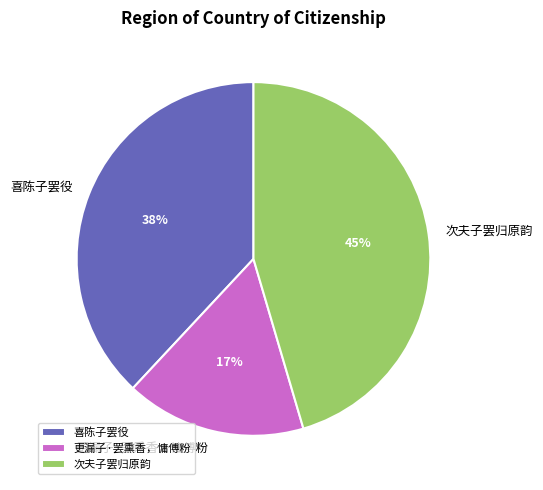

Which slice is the smallest?

更漏子·罢熏香，慵傅粉